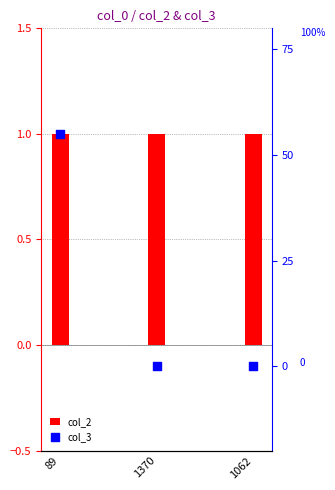

Which series contains the lowest Y value?

col_3